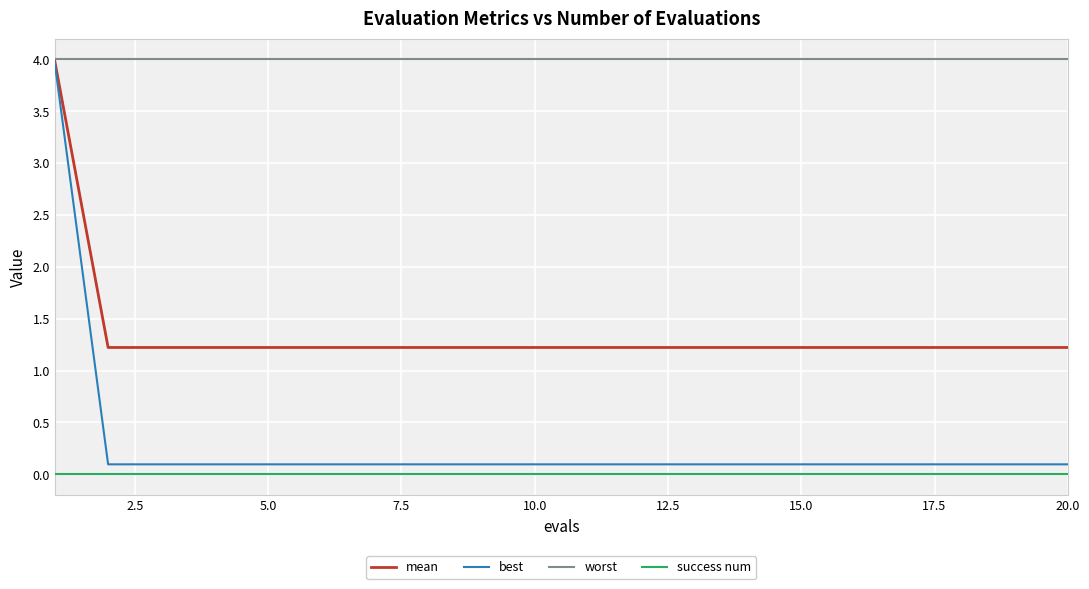

True or false: success num and worst cross at least once.

False